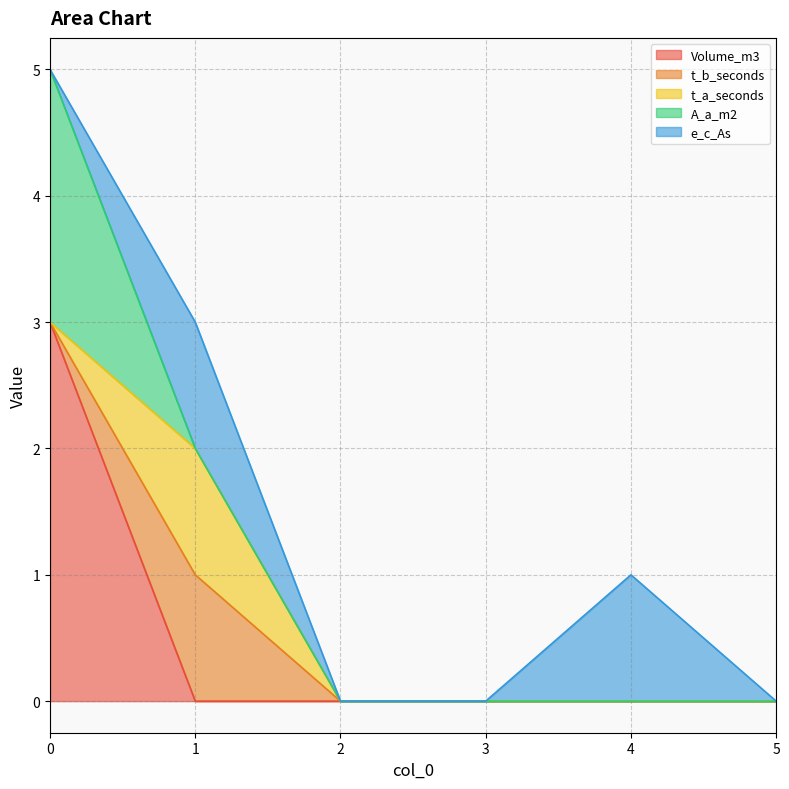

What are all the series names shown in the legend?

Volume_m3, t_b_seconds, t_a_seconds, A_a_m2, e_c_As